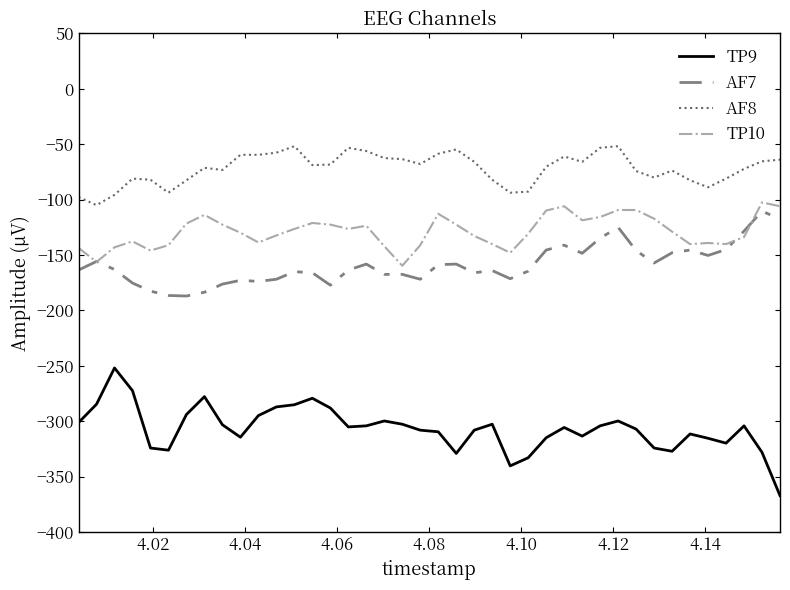

Which series has the largest range (max minus min)?

TP9